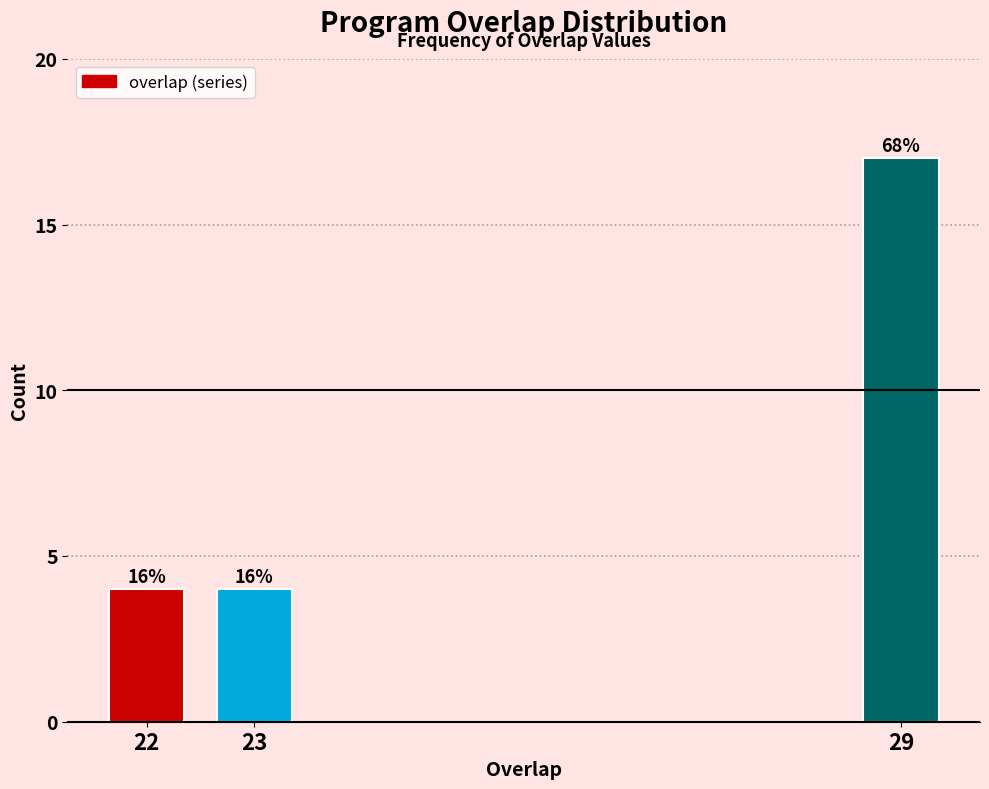

How many bars are there in total?

3